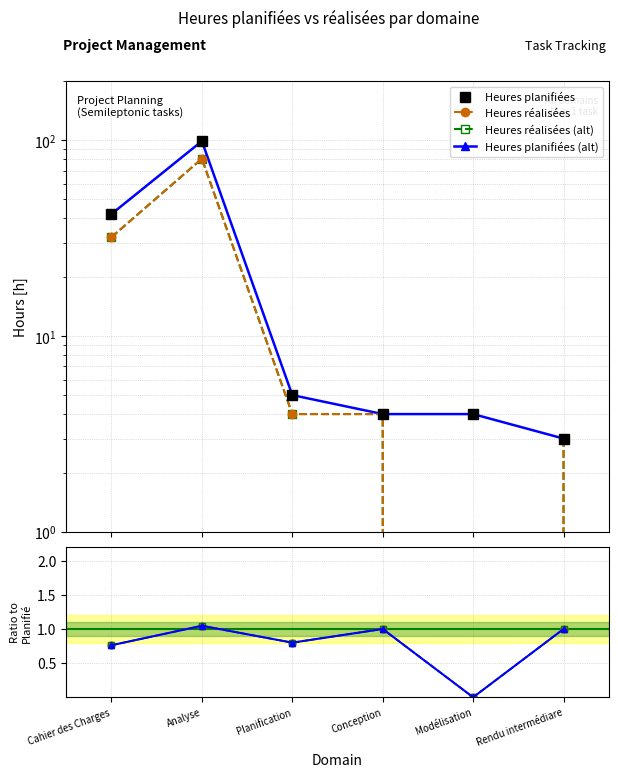

Reading left to right, transcribe all the data shown in this chart.

Heures planifiées: 42.0	99.0	5.0	4.0	4.0	3.0
Heures réalisées: 32.0	80.5	4.0	4.0	0.0	3.0
Dérive: 0.8	1.0	0.8	1.0	0.0	1.0